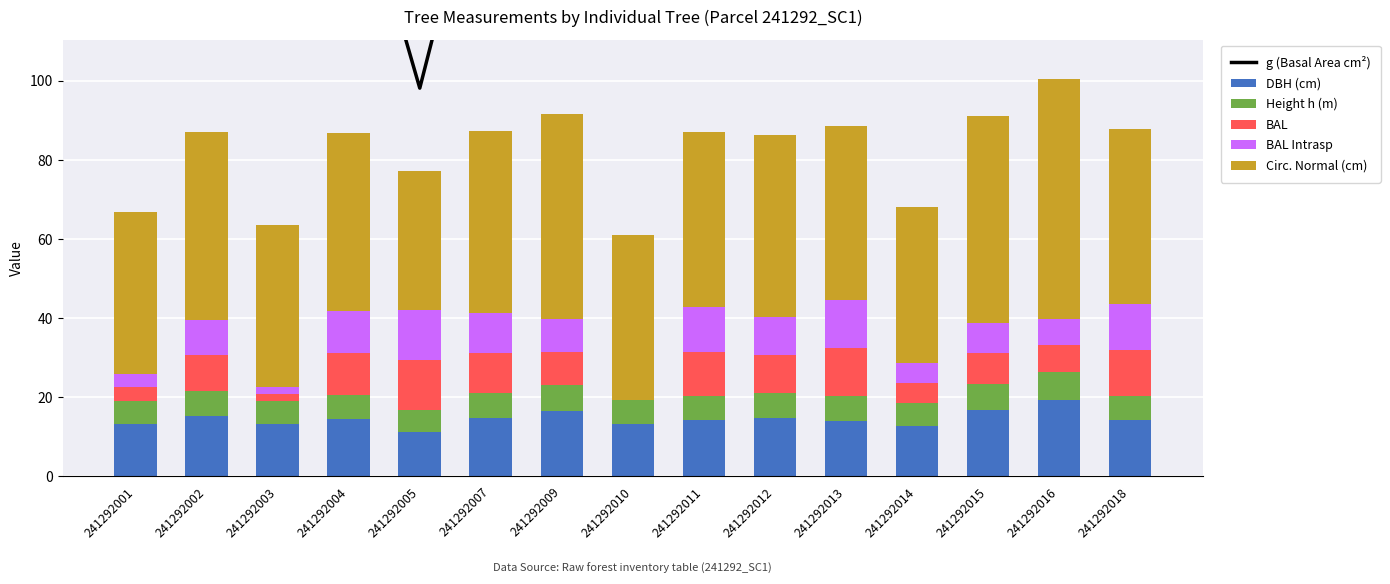

Which series changed the most between 241292001 and 241292009?

g (Basal Area cm²)